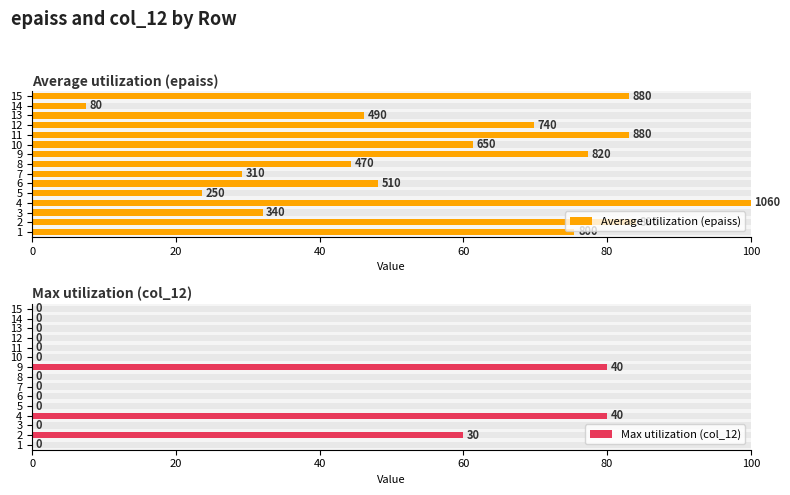

Which series has the largest total across all categories?

Average utilization (epaiss)